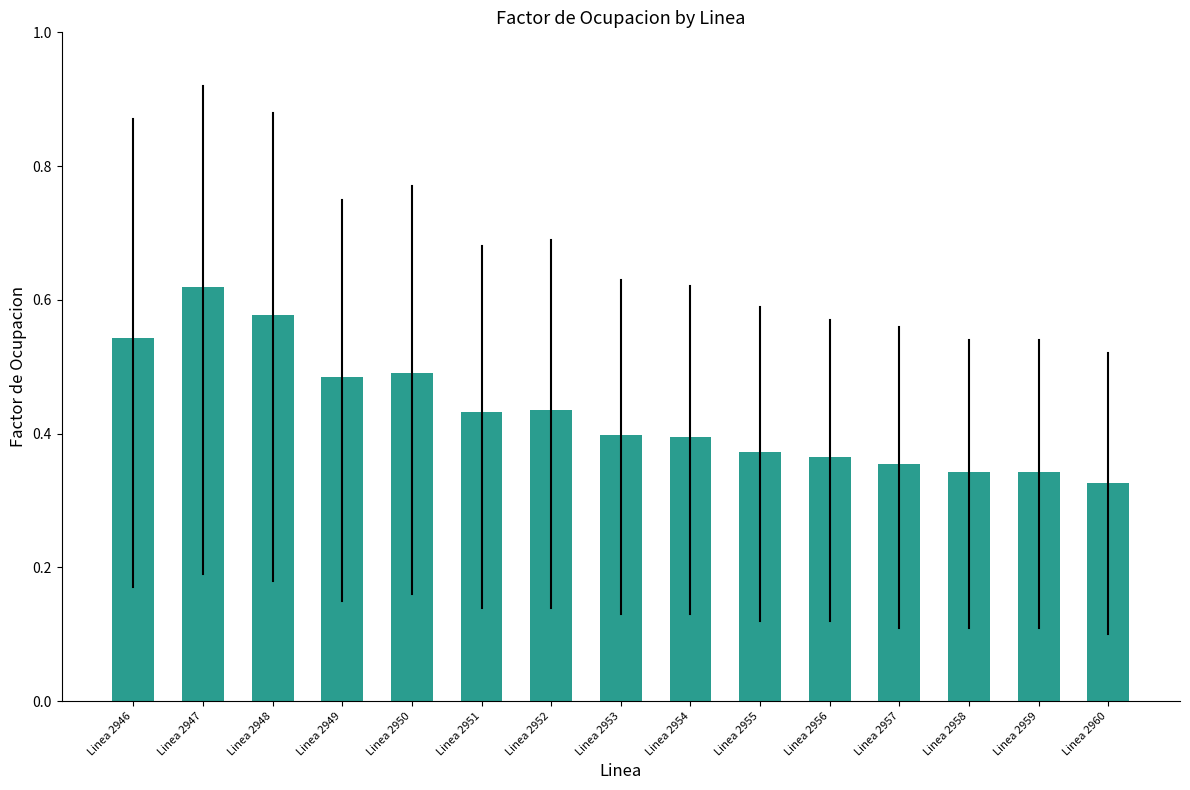

Is it true that the value at Linea 2951 is 0.4?

True